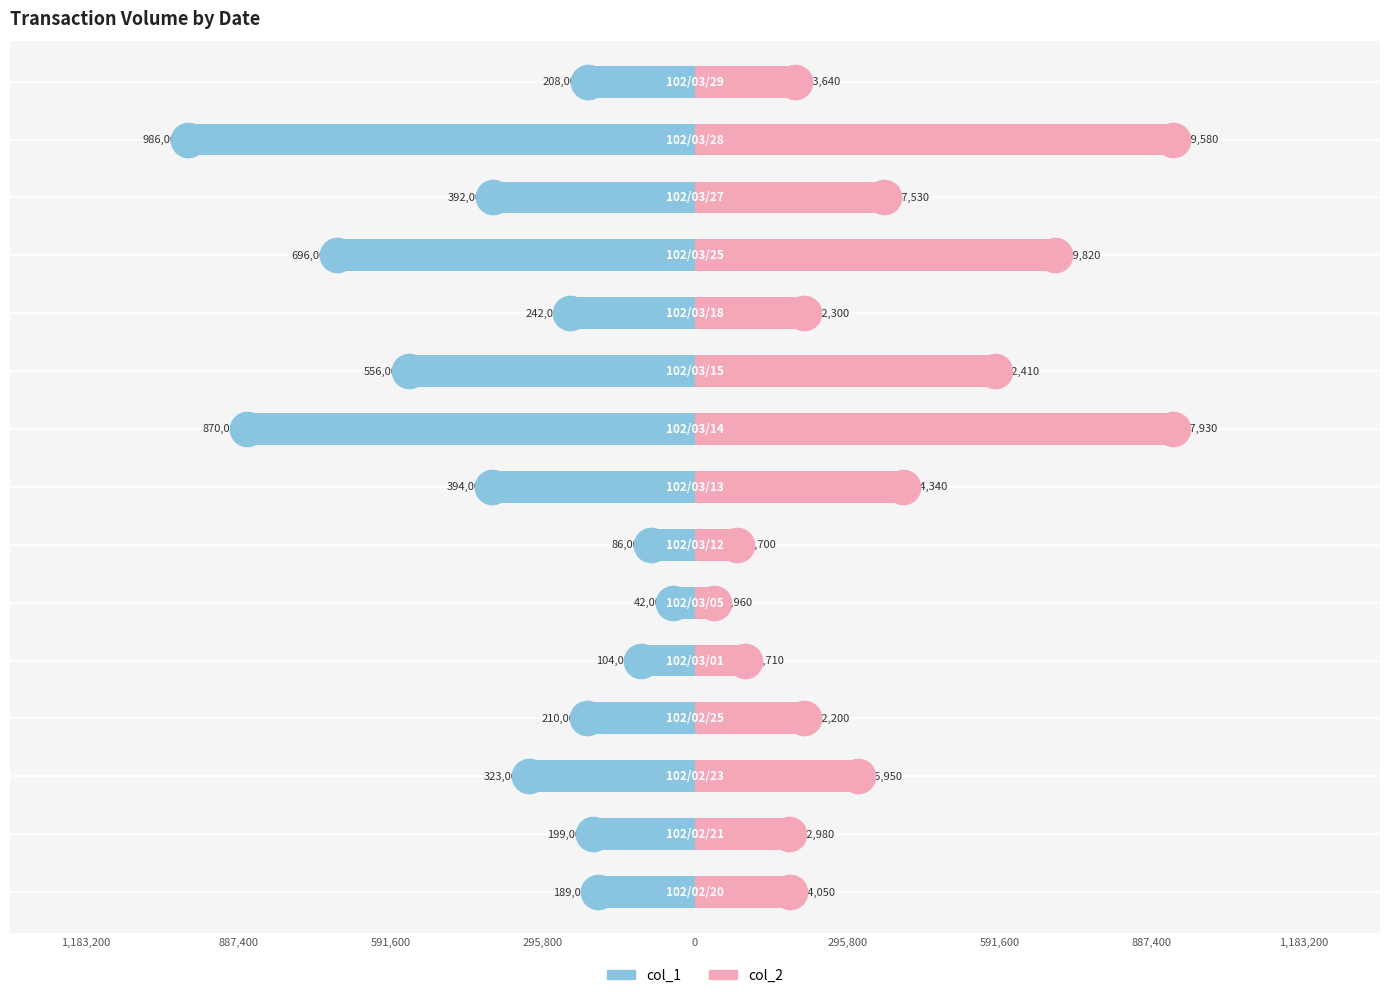

Which series reaches the maximum Y coordinate?

col_2